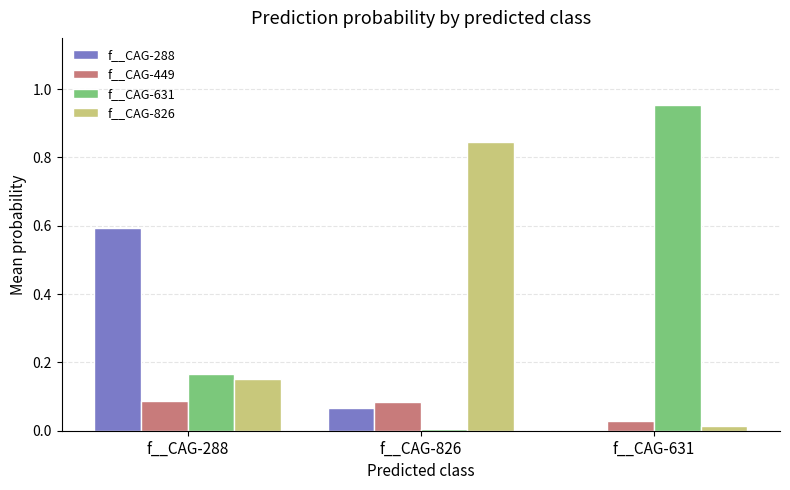

Is the value of f__CAG-631 at f__CAG-288 greater than the value of f__CAG-826 at f__CAG-826?

No